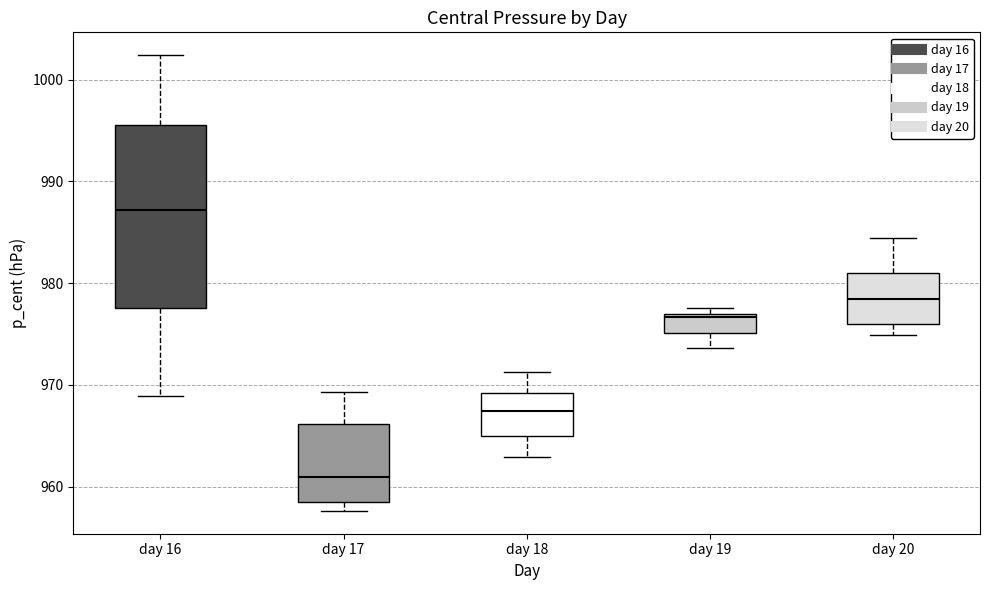

Reading left to right, read every box against the y-axis: the position of its median line, the range the box covers, and the ends of its whiskers. The values are not printed on the chart, so give them approximately, as read against the axis.

day 16: median 987, box 978 to 996, whiskers 969 to 1002
day 17: median 961, box 958 to 966, whiskers 958 (just below the box's lower edge) to 969
day 18: median 967, box 965 to 969, whiskers 963 to 971
day 19: median 977 (just below the box's upper edge), box 975 to 977, whiskers 974 to 978
day 20: median 978, box 976 to 981, whiskers 975 to 984